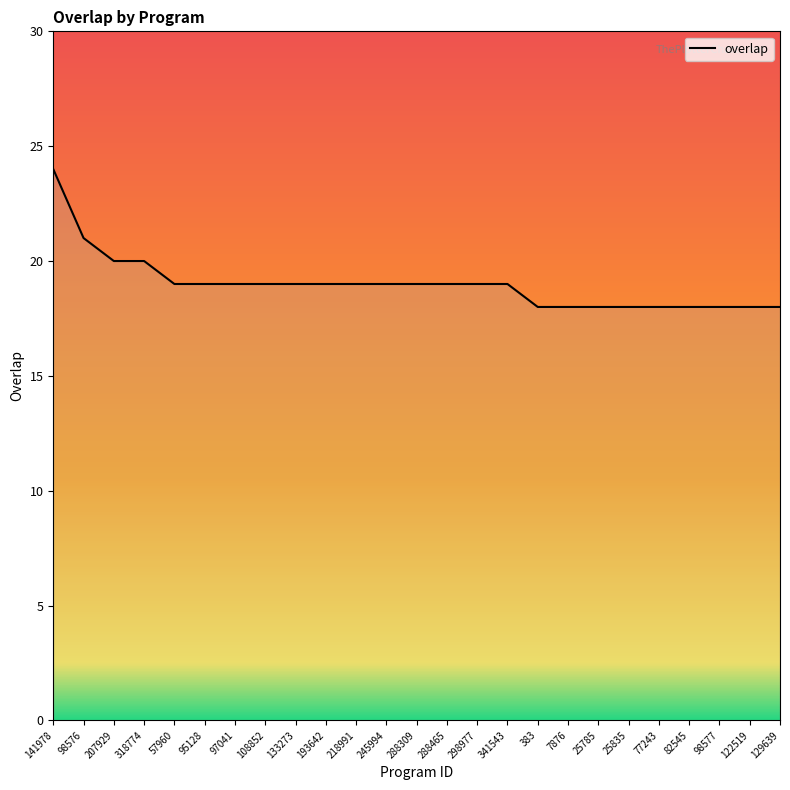

Count the number of categories in the chart.

25